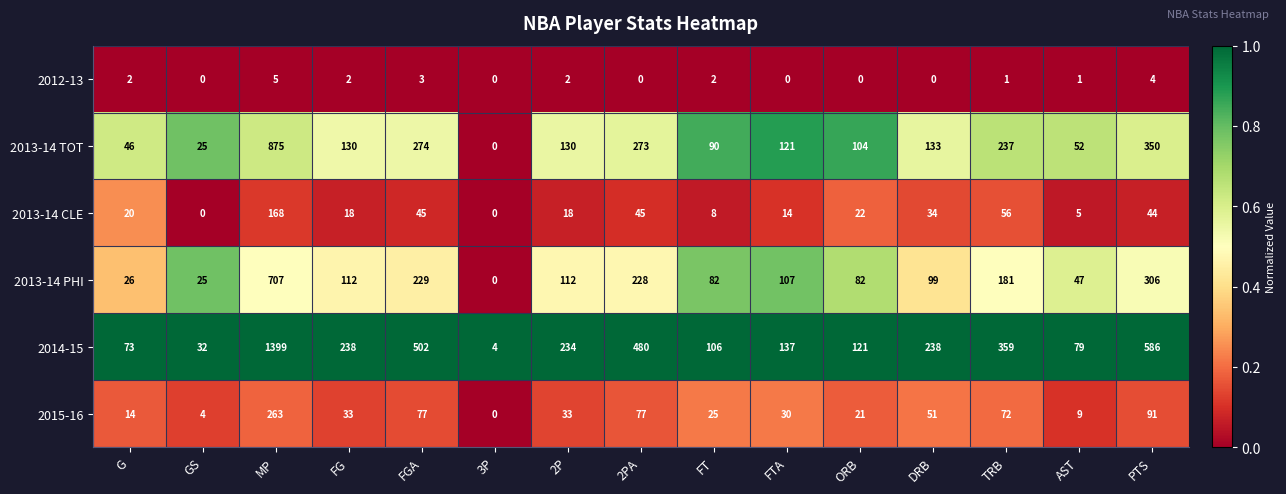

Rank the series at MP from lowest to highest value.

2012-13, 2013-14 CLE, 2015-16, 2013-14 PHI, 2013-14 TOT, 2014-15